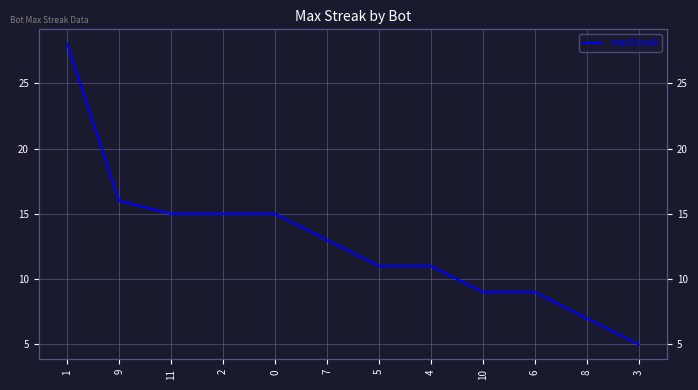

What is the difference between the maximum and minimum values?

23